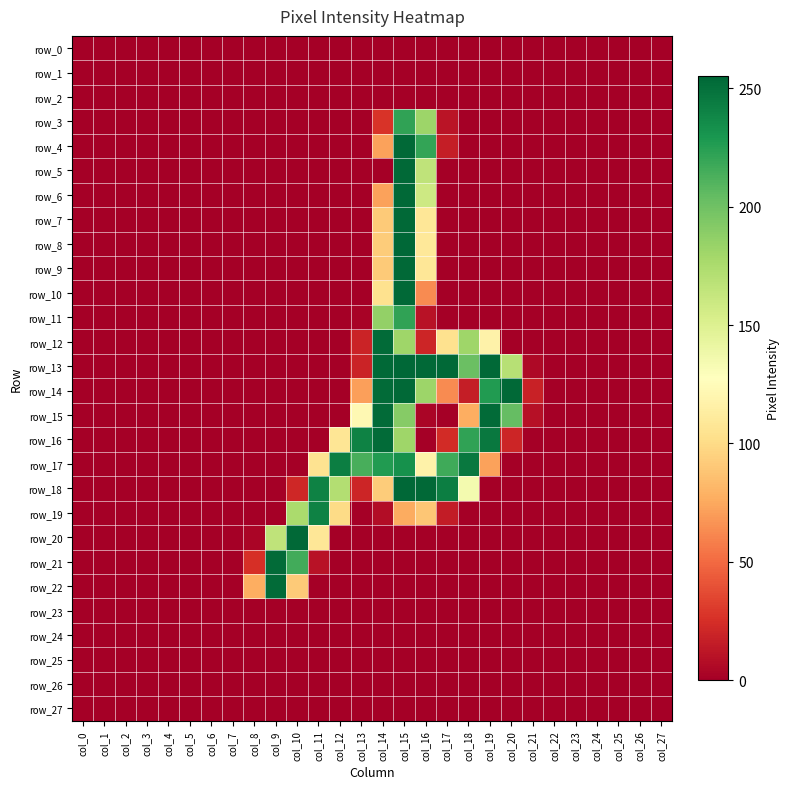

What is the difference between the second highest and second lowest values in the row_19 series?

176